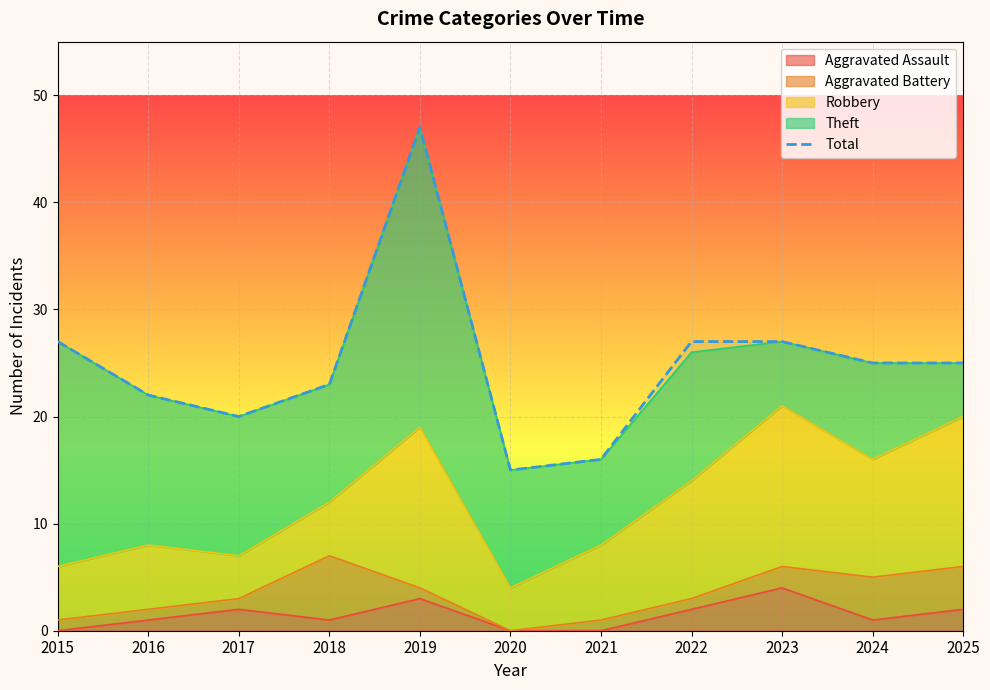

The value at 2023 is 41. True or false?

False